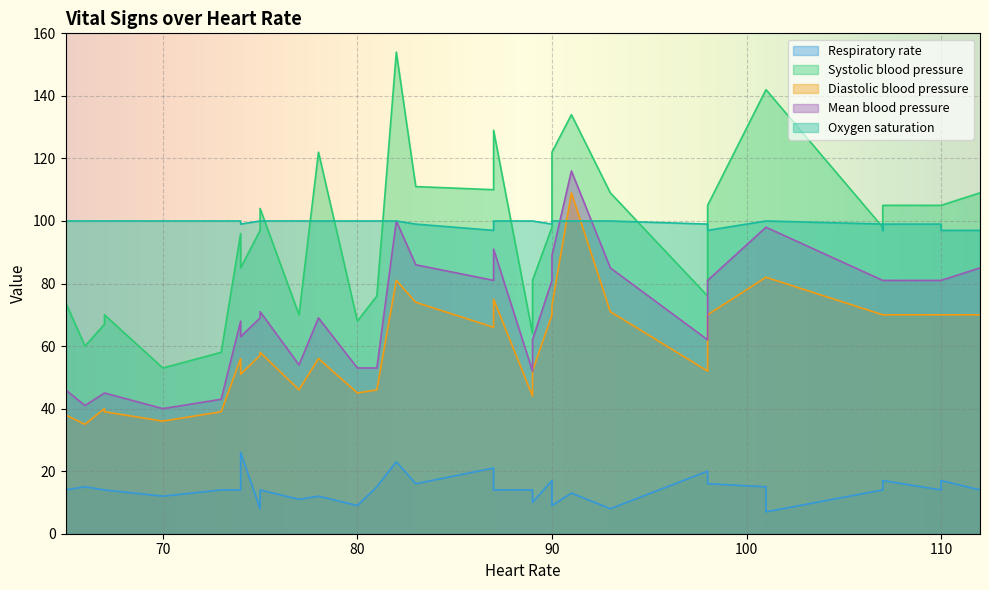

What is the sum of all Respiratory rate values?

516